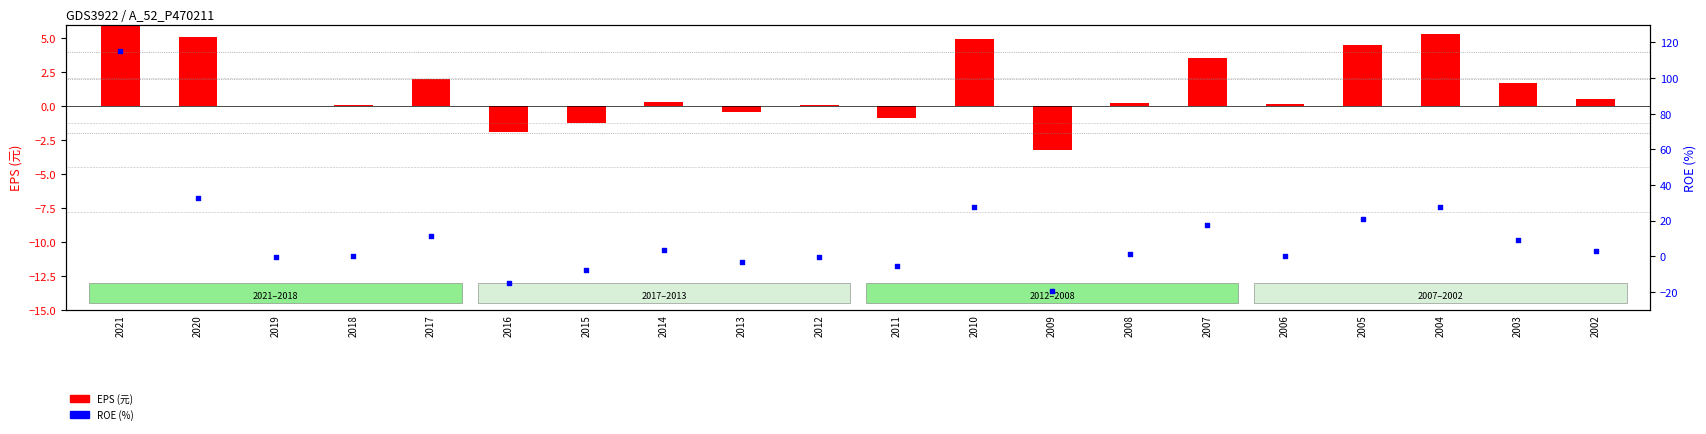

Which series contains the lowest Y value?

ROE (%)